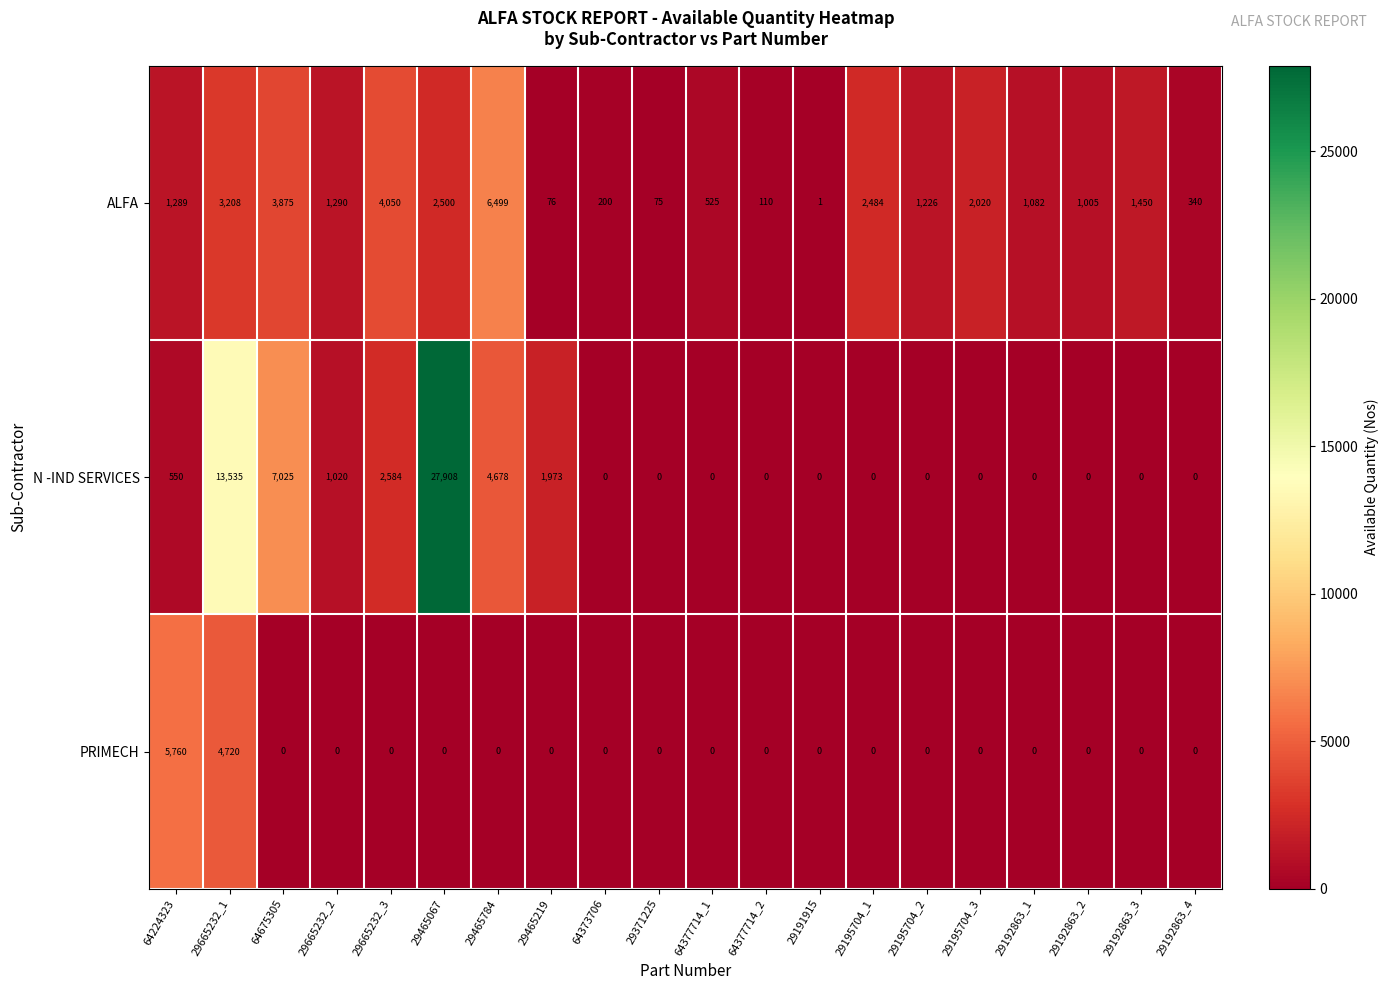

How many distinct data groups are displayed?

3